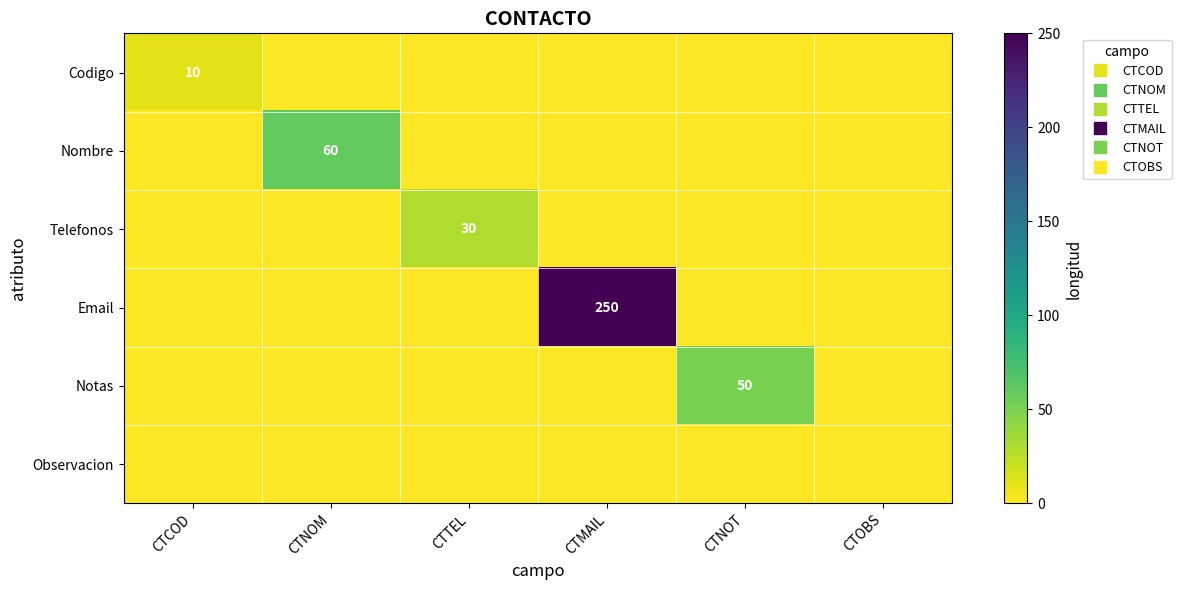

At how many categories does at least one series exceed 234?

1